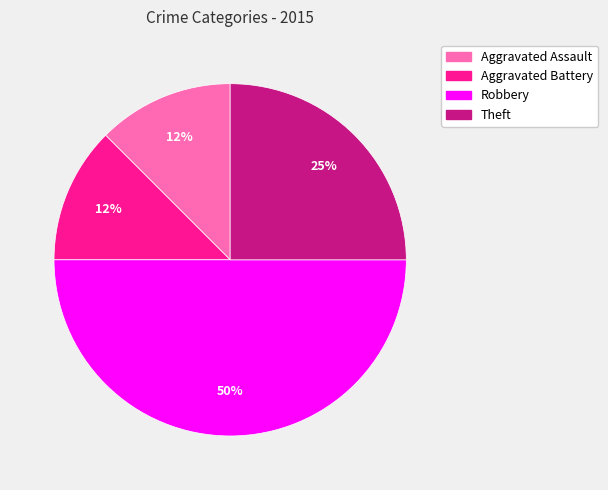

How many segments does this pie chart have?

4